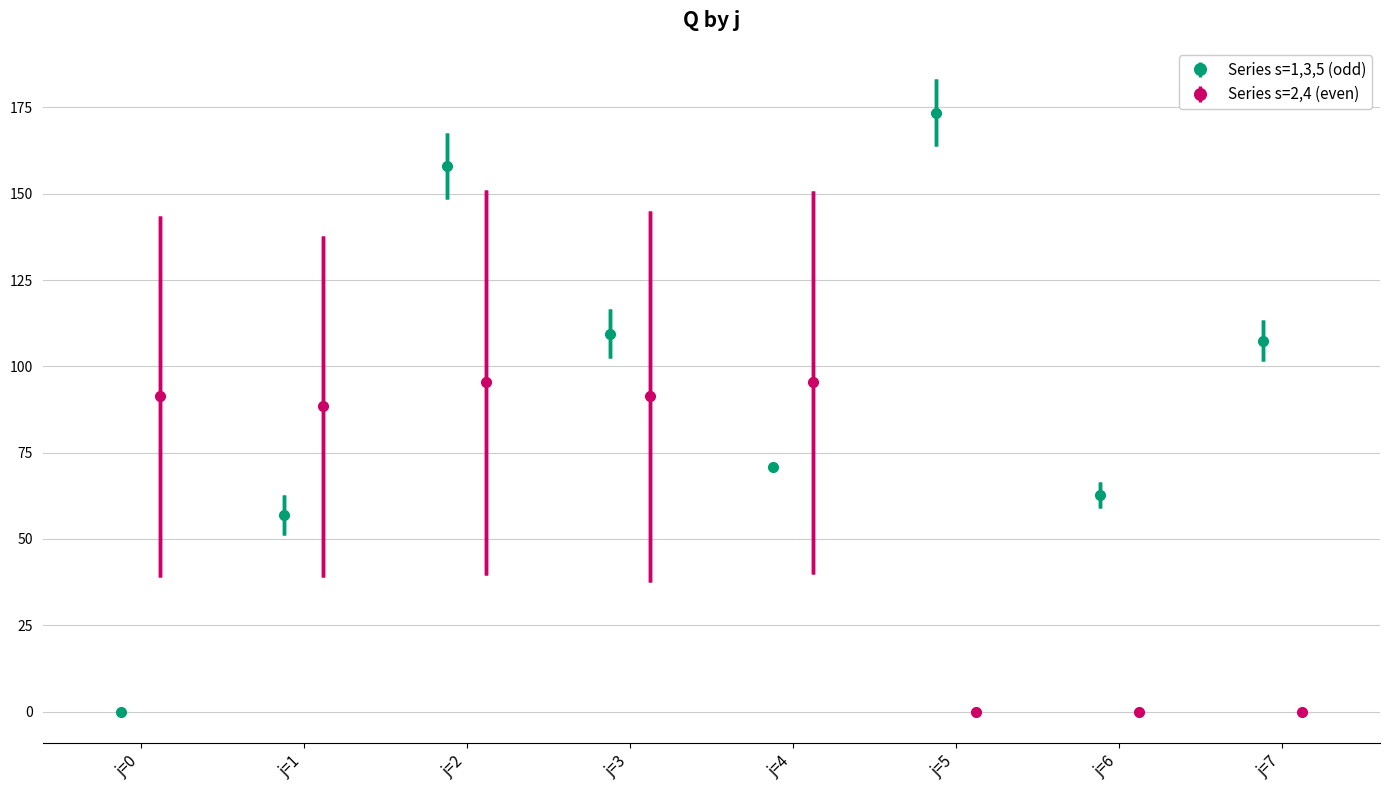

True or false: Series s=1,3,5 (odd) has more than 1 interior local peaks.

True